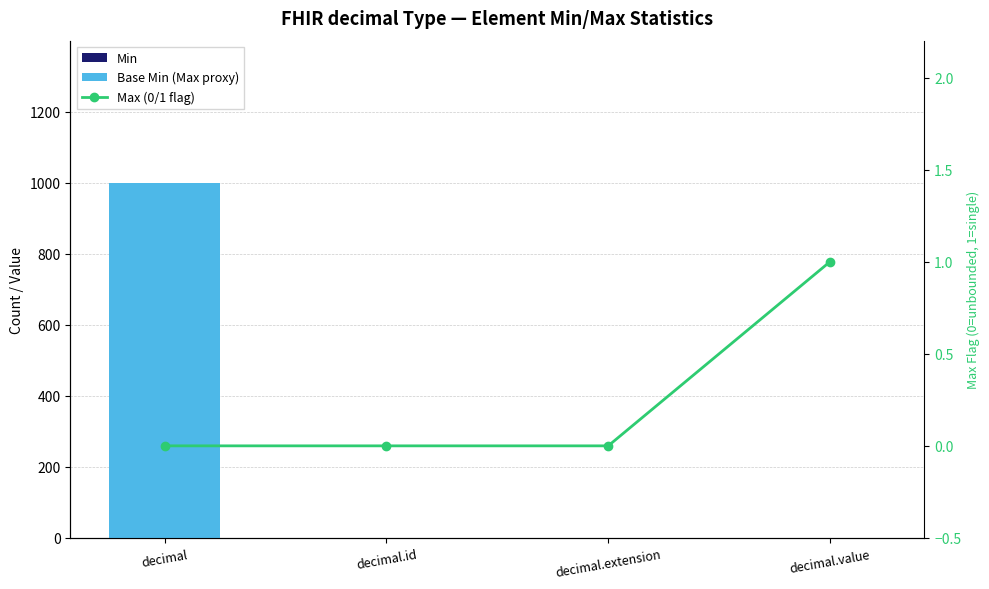

The value of Base Min (Max proxy) at decimal.id is -558. True or false?

False